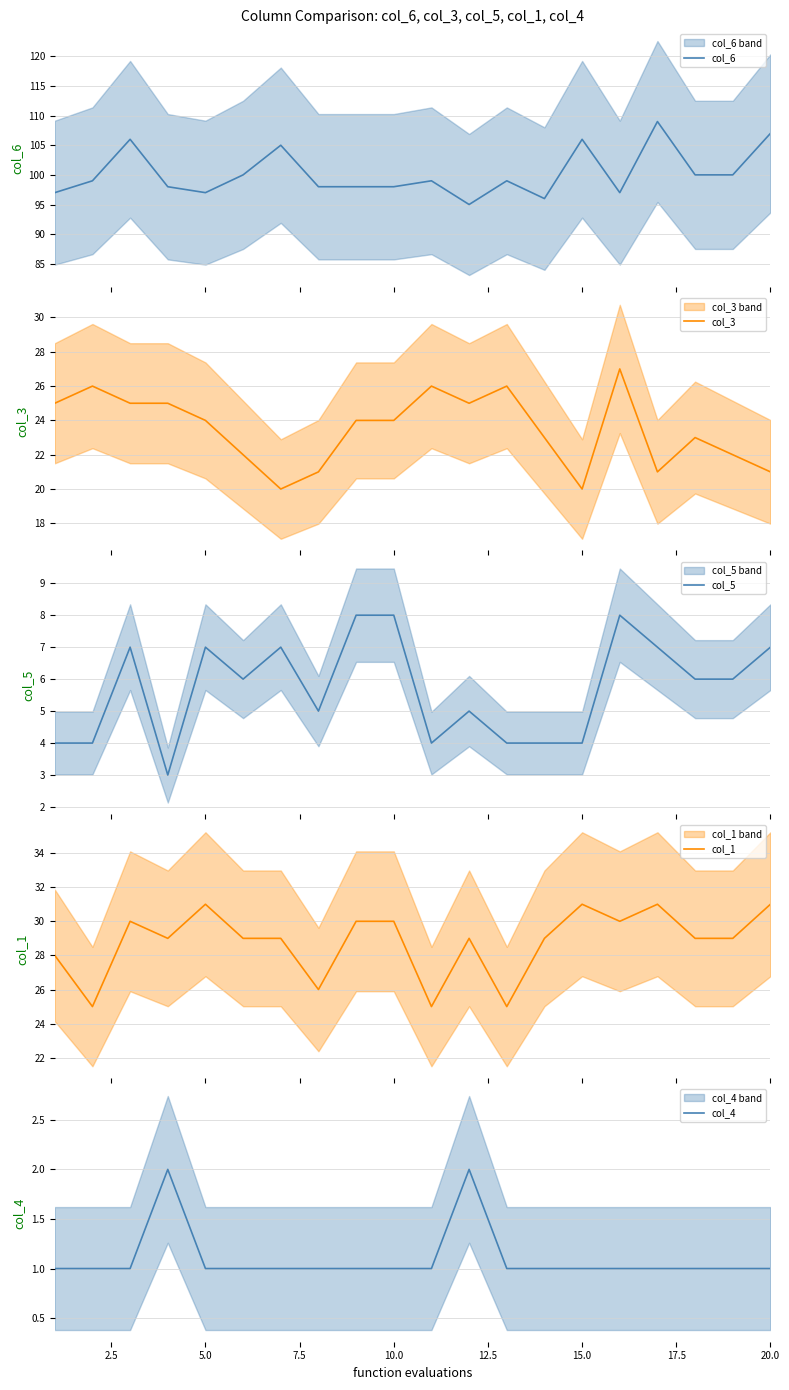

How many lines are shown in the chart?

5